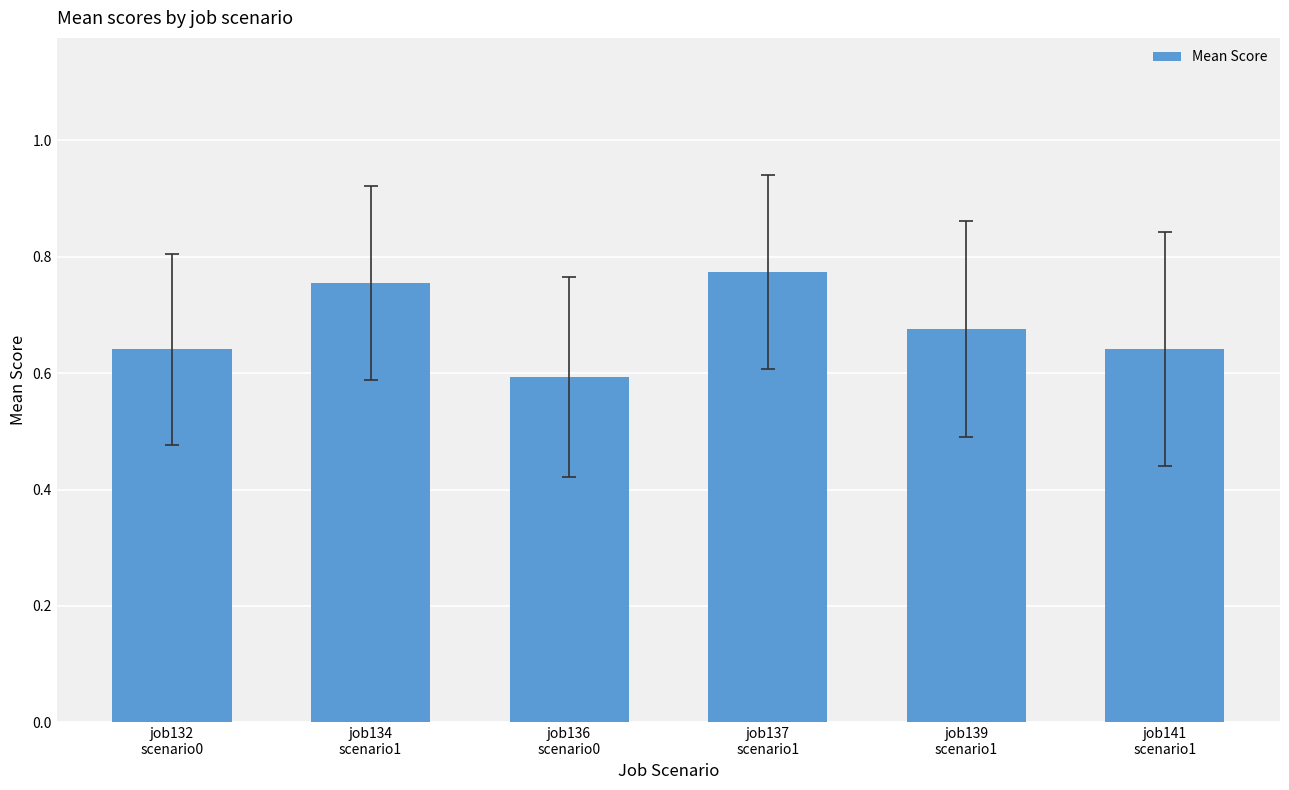

Count the values in the range 0 to 1.

6